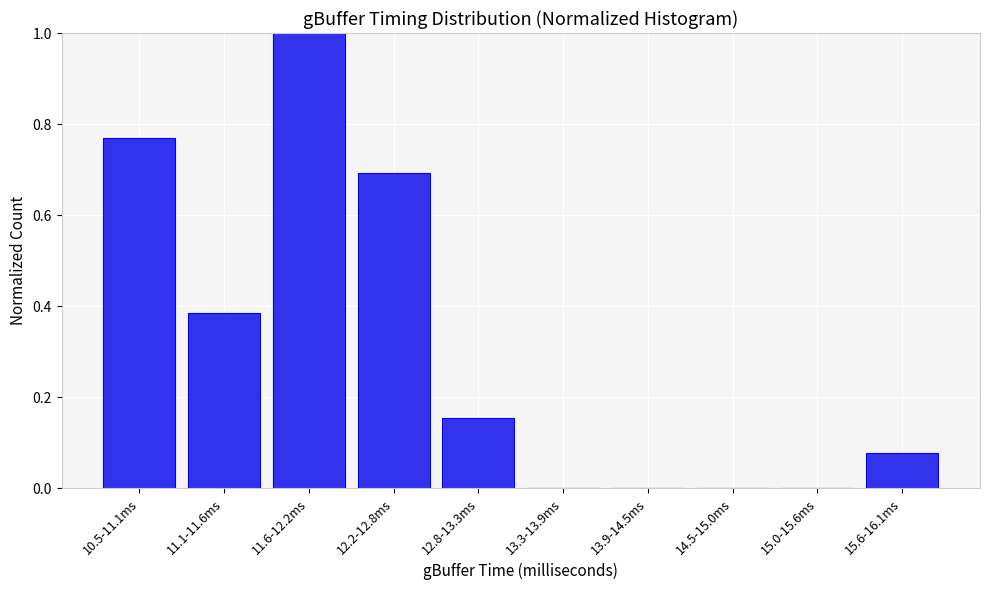

What is the sum of all values?

3.1